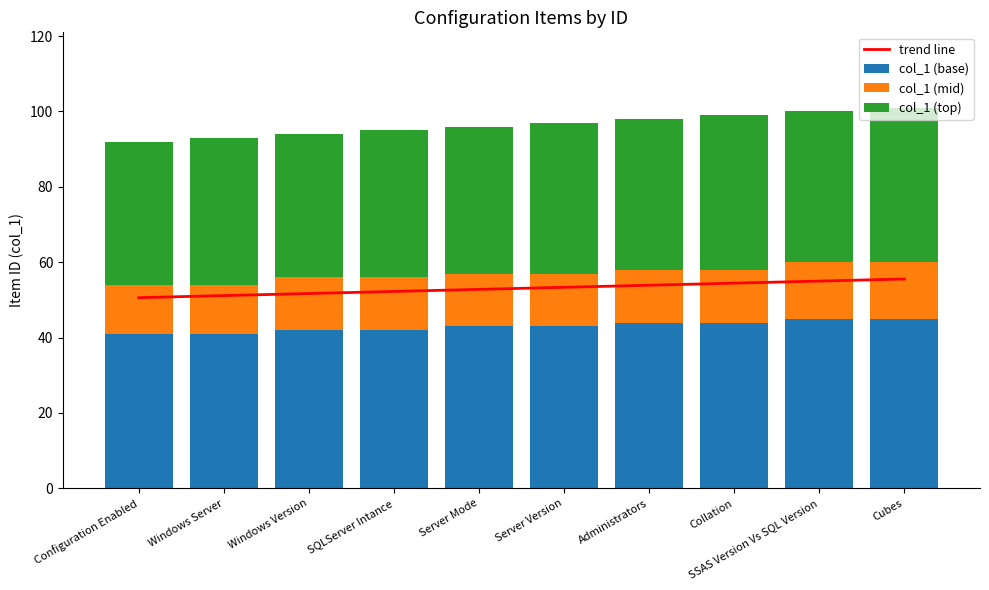

Which category has the highest value in the col_1 (mid) series?

SSAS Version Vs SQL Version